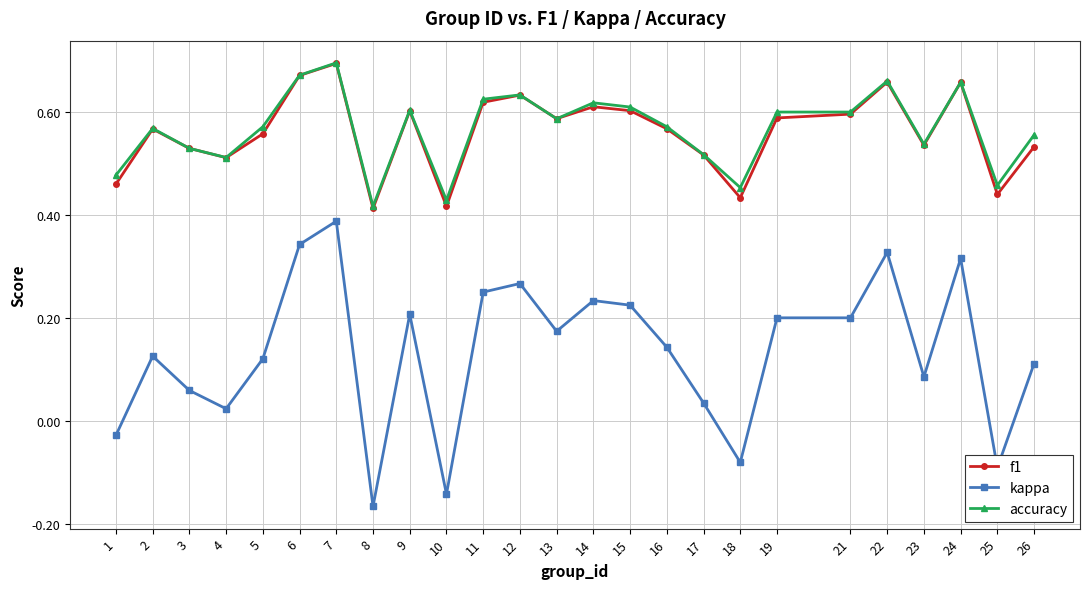

Which category has the lowest value in the kappa series?

8